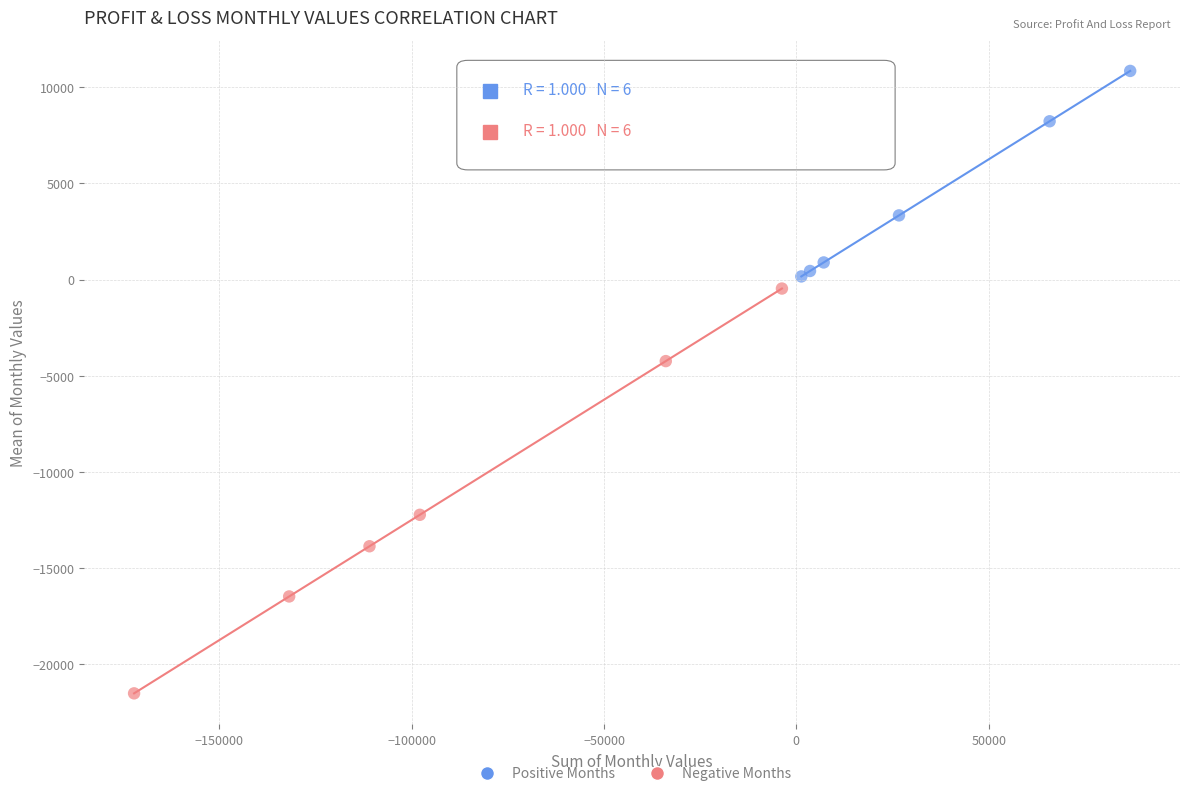

What are all the series names shown in the legend?

Positive Months, Negative Months